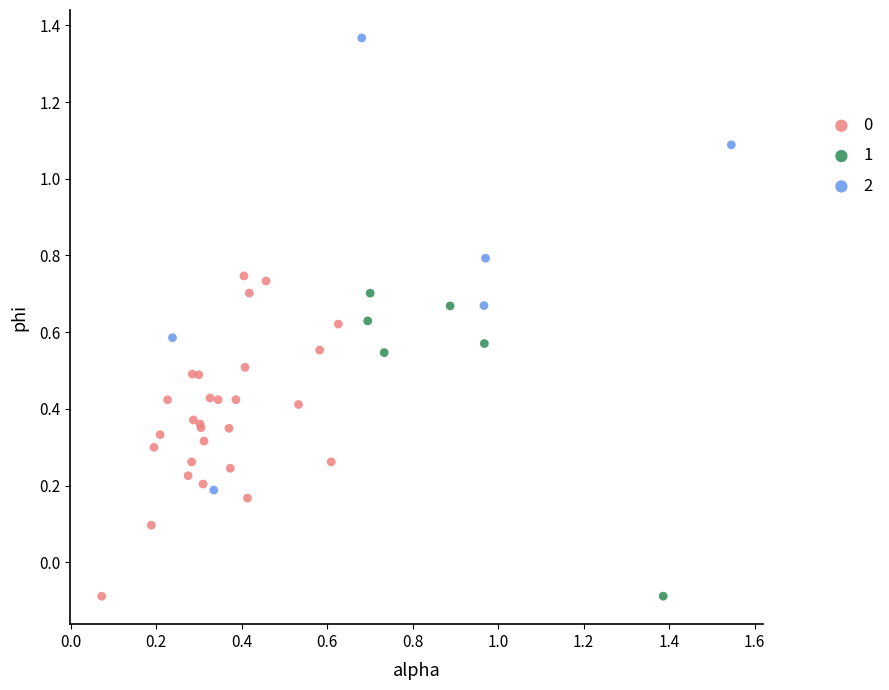

Which series contains the highest Y value?

2